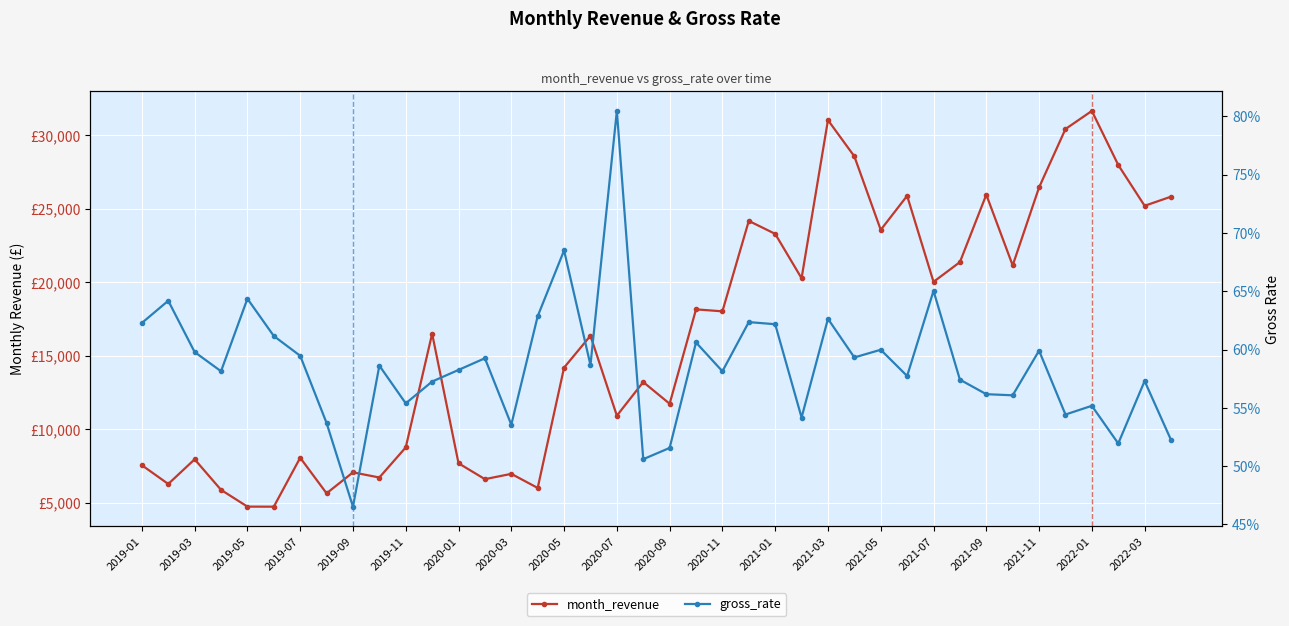

Reading right to left, list all the values displayed in this chart.

month_revenue: 25834.0	25212.6	27991.7	31669.4	30437.2	26464.7	21155.9	25968.5	21379.6	20036.0	25892.4	23573.6	28577.5	31044.1	20282.4	23301.8	24184.3	18030.0	18163.2	11740.3	13217.3	10928.0	16367.9	14200.8	6009.9	6969.0	6607.2	7689.4	16507.9	8769.2	6719.8	7070.1	5642.9	8064.9	4733.8	4738.7	5878.3	7958.5	6279.4	7556.9
gross_rate: 0.5	0.6	0.5	0.6	0.5	0.6	0.6	0.6	0.6	0.7	0.6	0.6	0.6	0.6	0.5	0.6	0.6	0.6	0.6	0.5	0.5	0.8	0.6	0.7	0.6	0.5	0.6	0.6	0.6	0.6	0.6	0.5	0.5	0.6	0.6	0.6	0.6	0.6	0.6	0.6